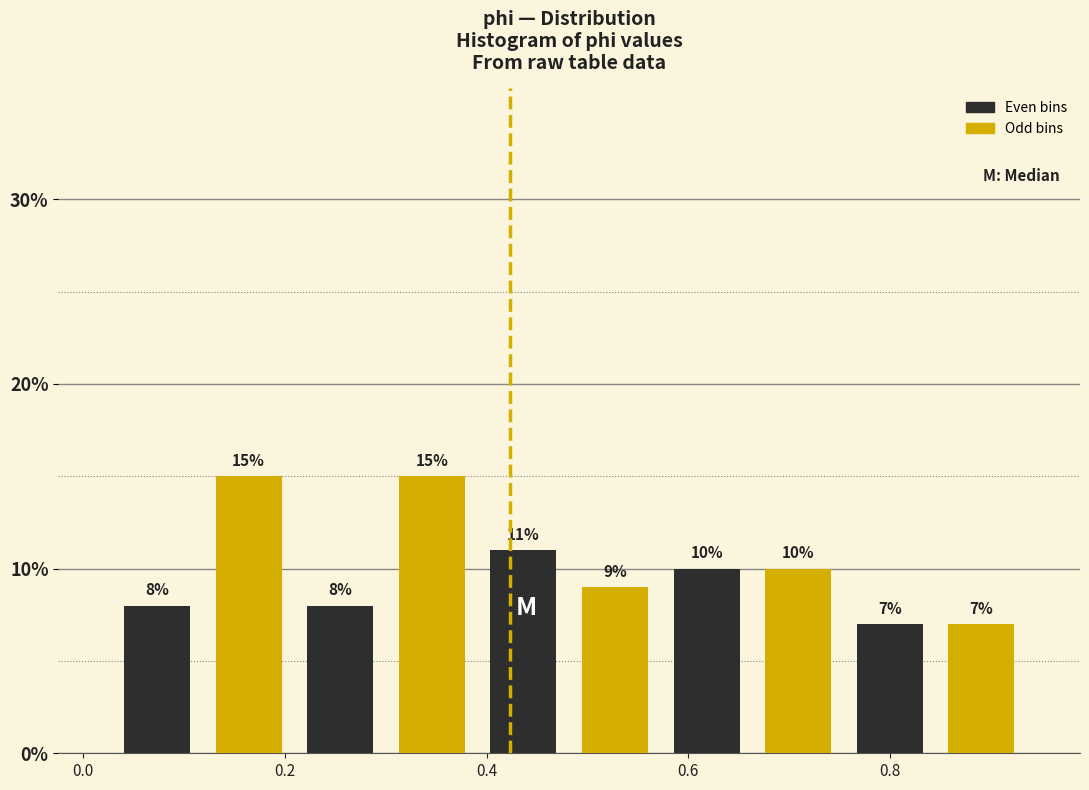

Reading left to right, list every bar in this chart as the range it spans on the x-axis followed by its height. The bar edges are not printed on the chart, so give them approximately, as read against the axis.

0.02 to 0.12: 8
0.12 to 0.20: 15
0.20 to 0.30: 8
0.30 to 0.40: 15
0.40 to 0.48: 11
0.48 to 0.58: 9
0.58 to 0.66: 10
0.66 to 0.76: 10
0.76 to 0.84: 7
0.84 to 0.94: 7